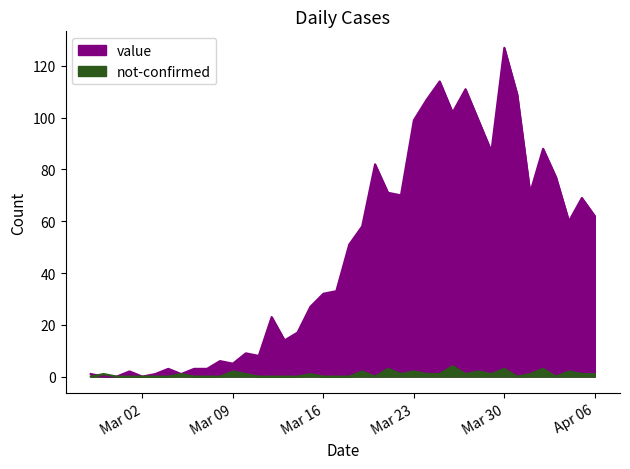

How many lines are shown in the chart?

2